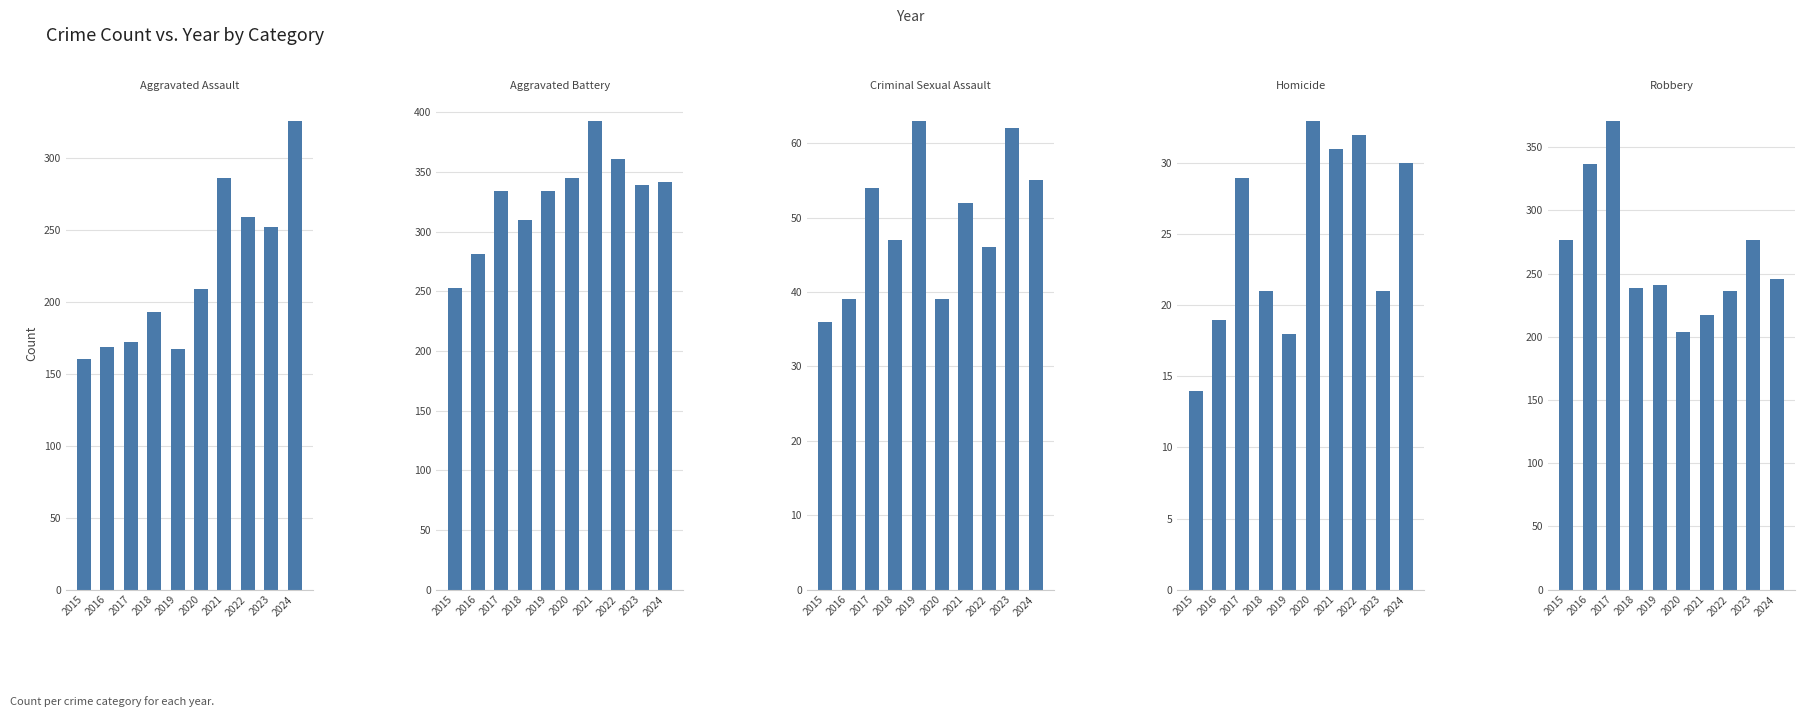

What is the value of the Aggravated Assault bar at the 9th from the left?

252